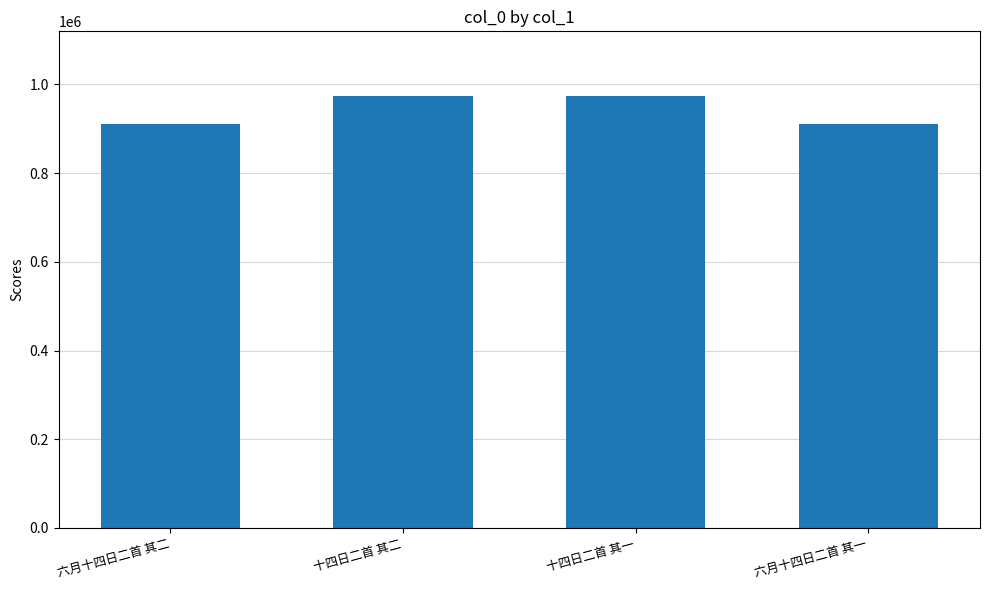

What is the value of the 3rd bar from the left?

973702